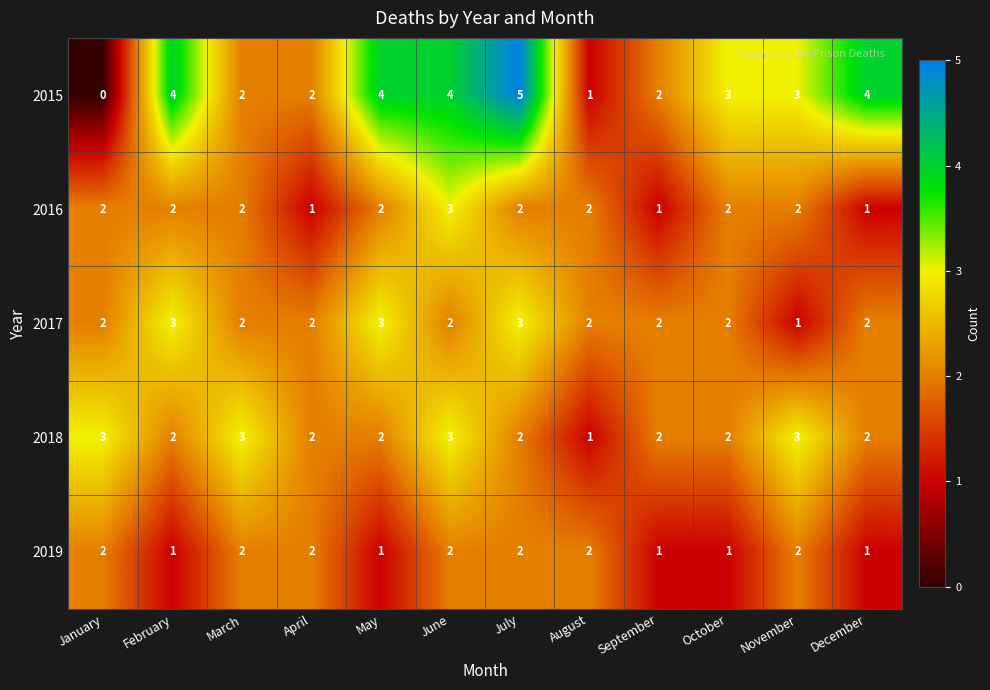

What is the sum of the 2017 values at August and January?

4